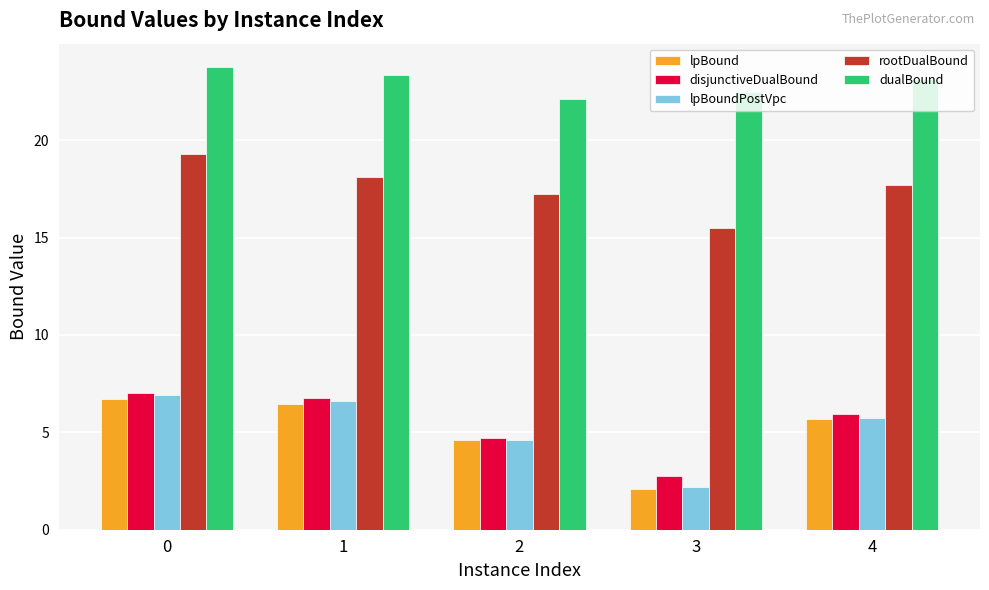

Count the number of data series in this chart.

5